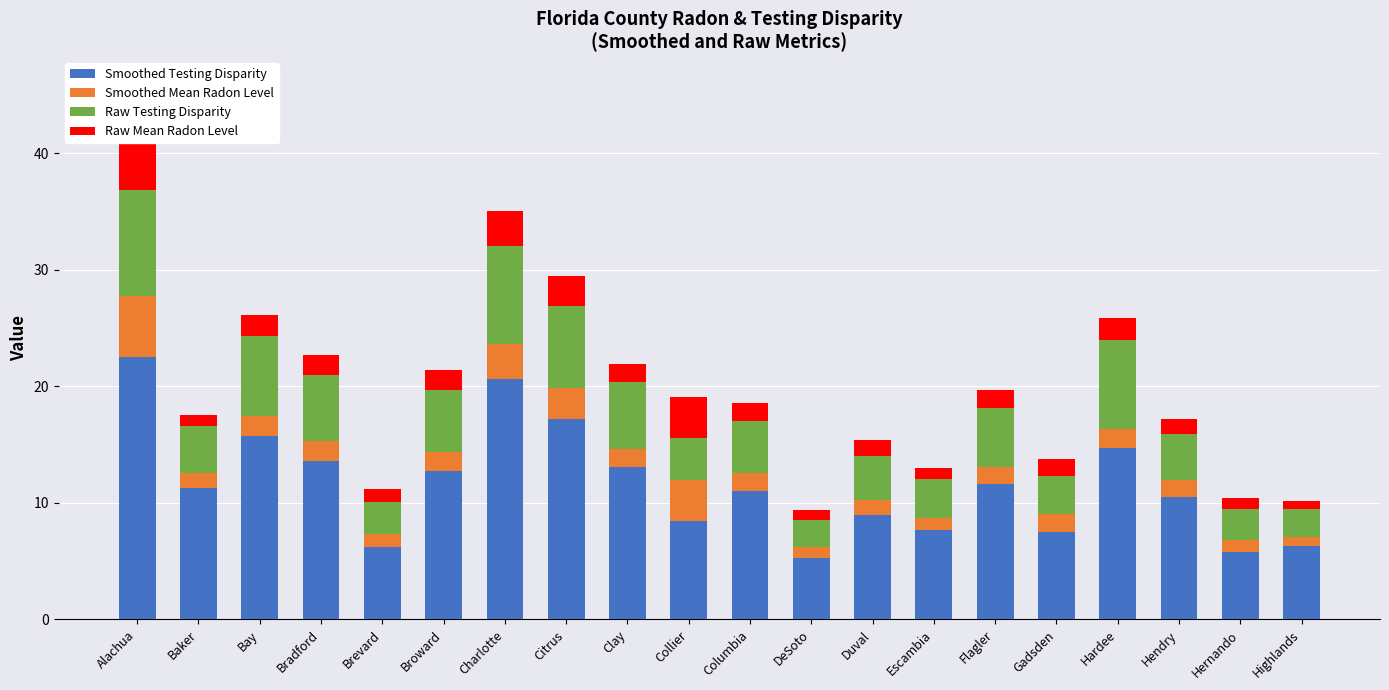

At Alachua, list the series in order from smallest to largest.

Smoothed Mean Radon Level, Raw Mean Radon Level, Raw Testing Disparity, Smoothed Testing Disparity